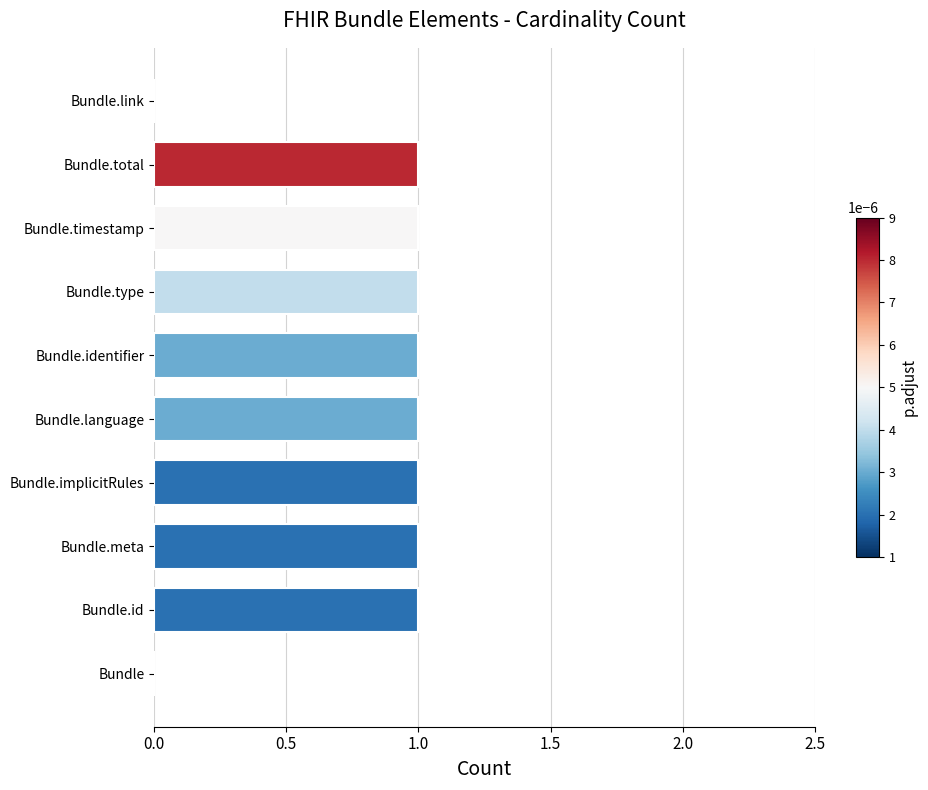

What is the sum of all values?

8